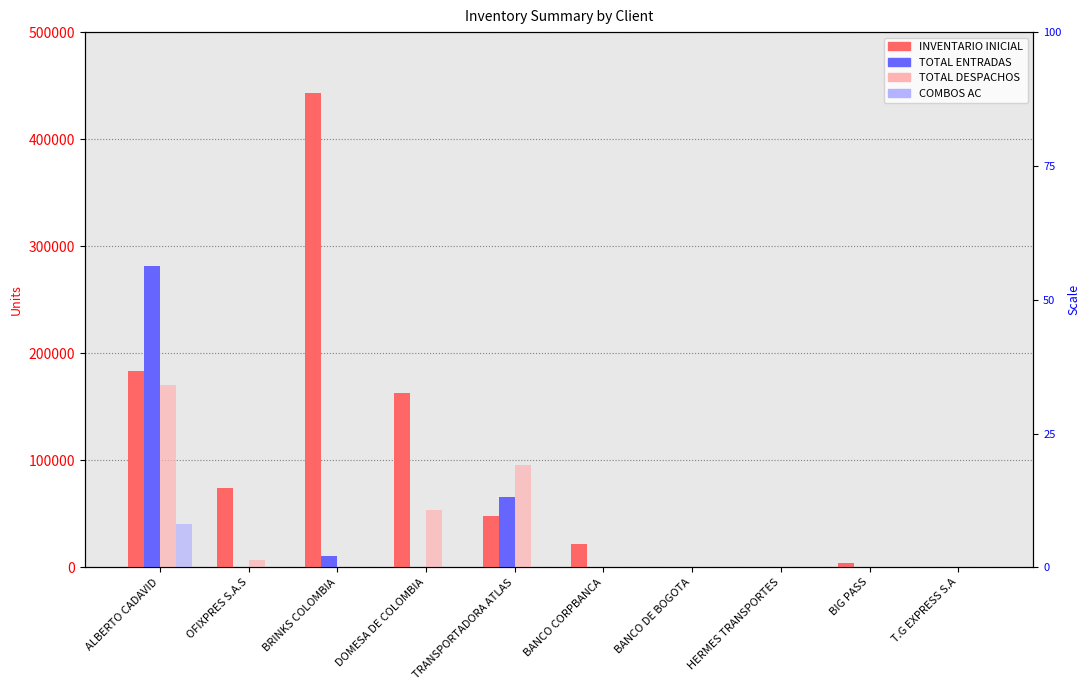

What is the value of the TOTAL DESPACHOS bar at the 4th from the left?

54000